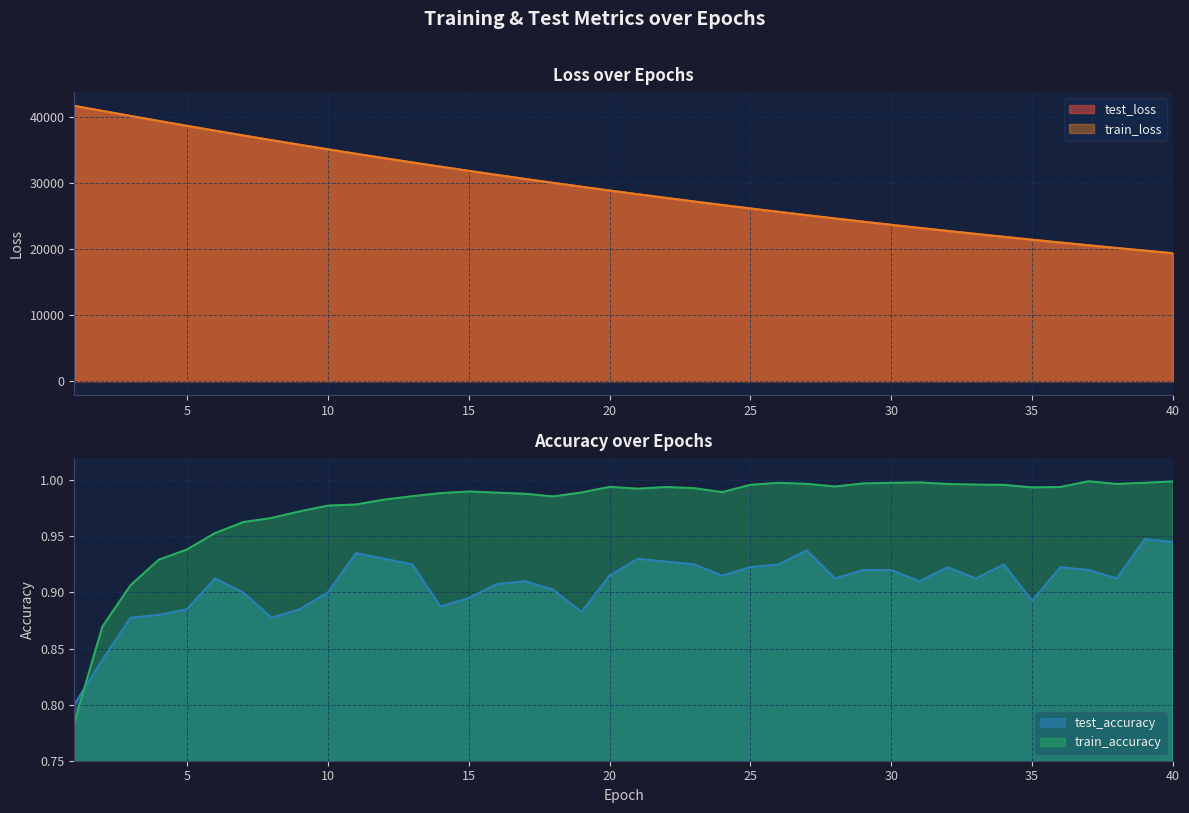

What is the highest value of the test_loss series?

41729.9